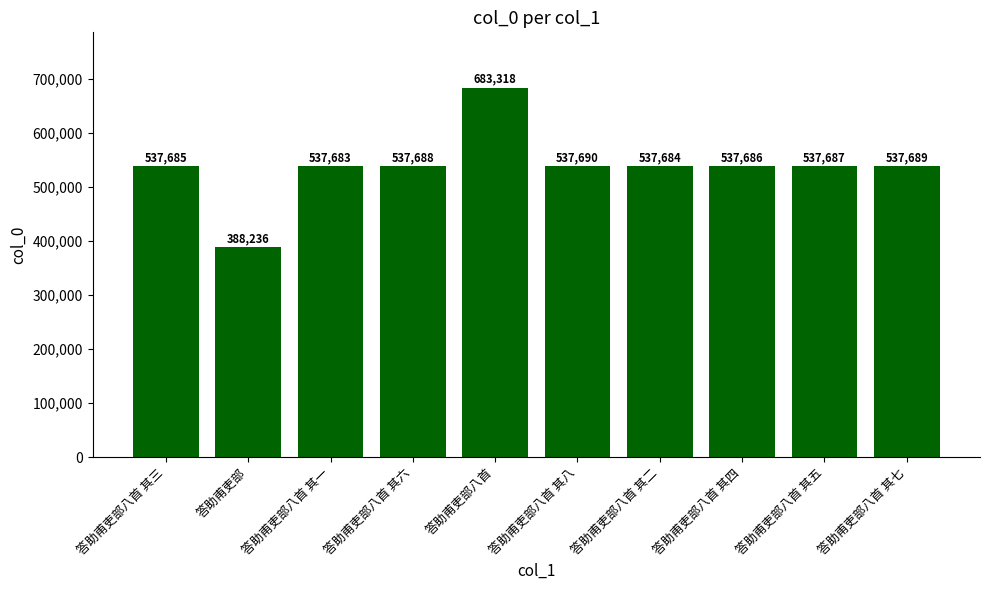

Are the bars horizontal?

No